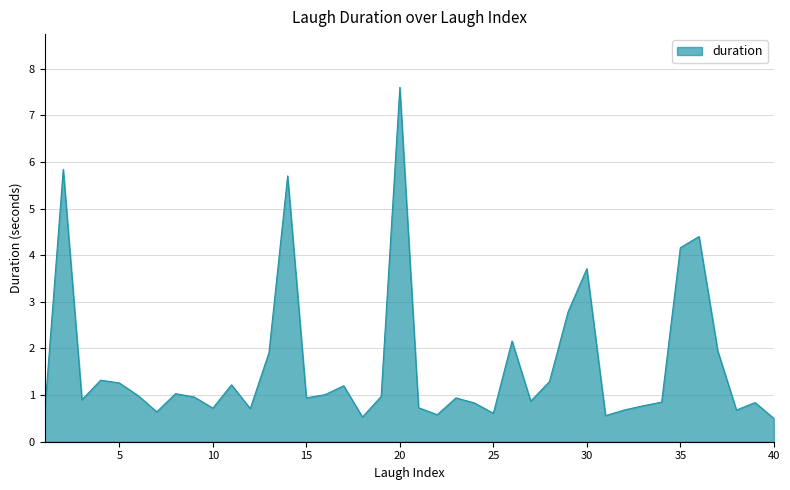

What is the smallest value displayed?

0.5